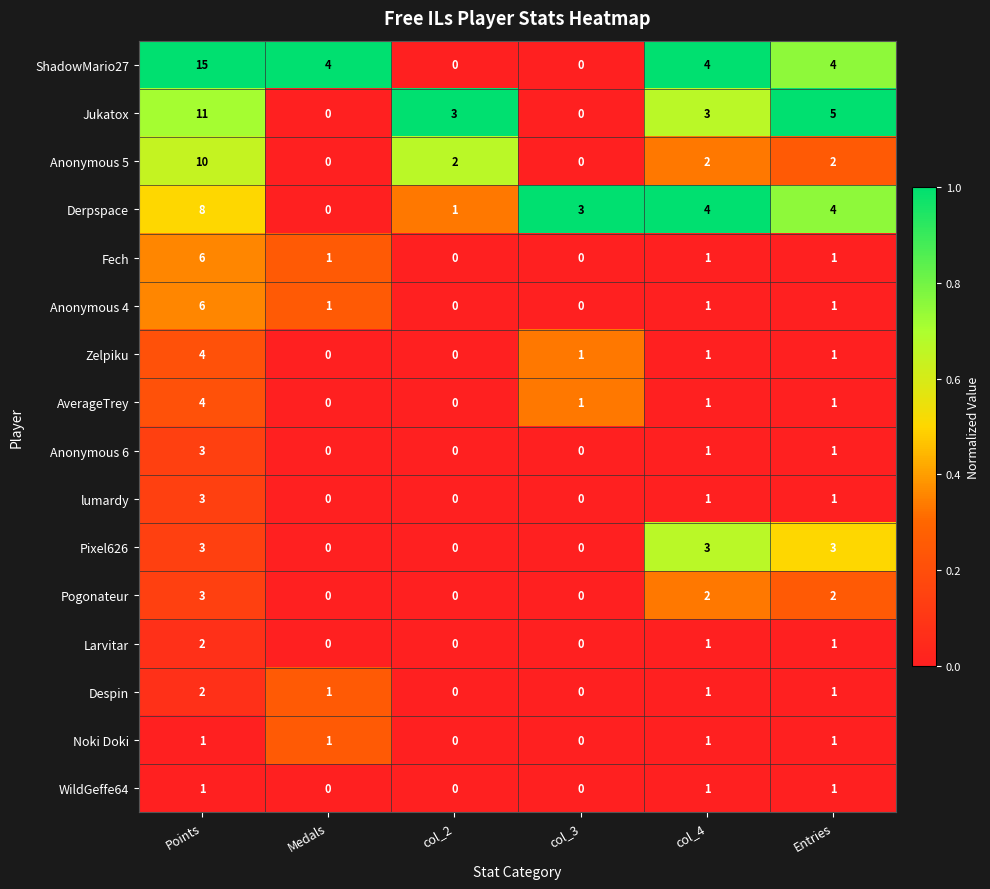

Which series changed the most between Medals and col_3?

ShadowMario27